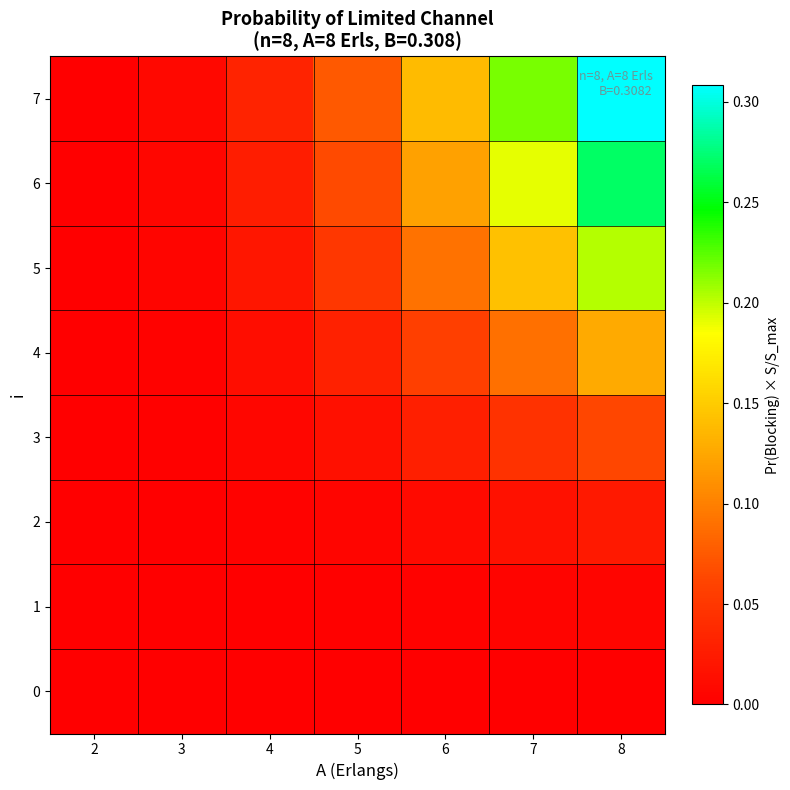

What is the difference between the highest and lowest values at 8?

0.3